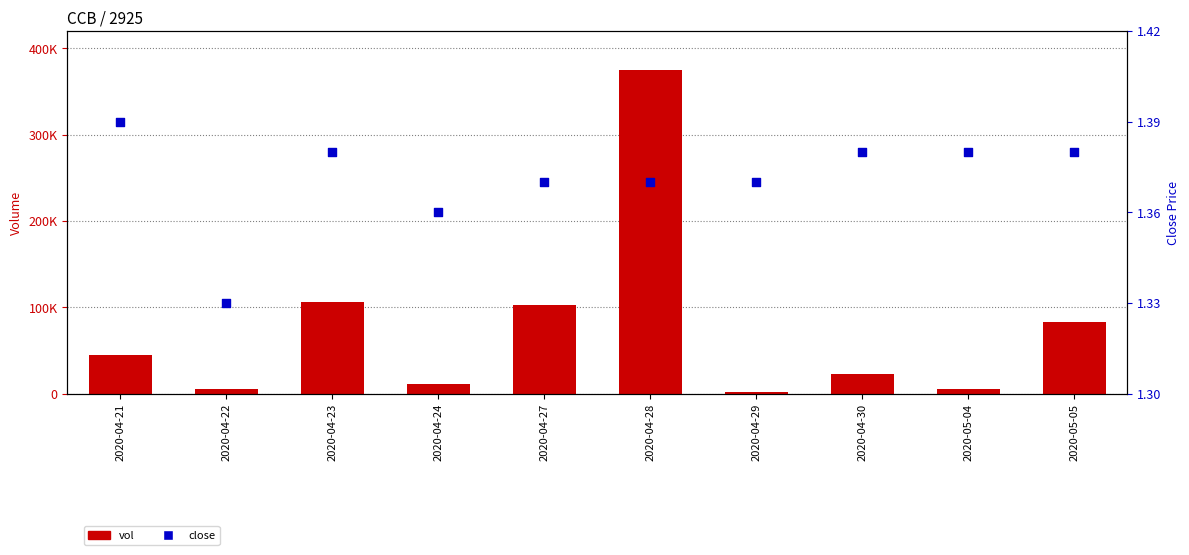

What are all the series names shown in the legend?

vol, close